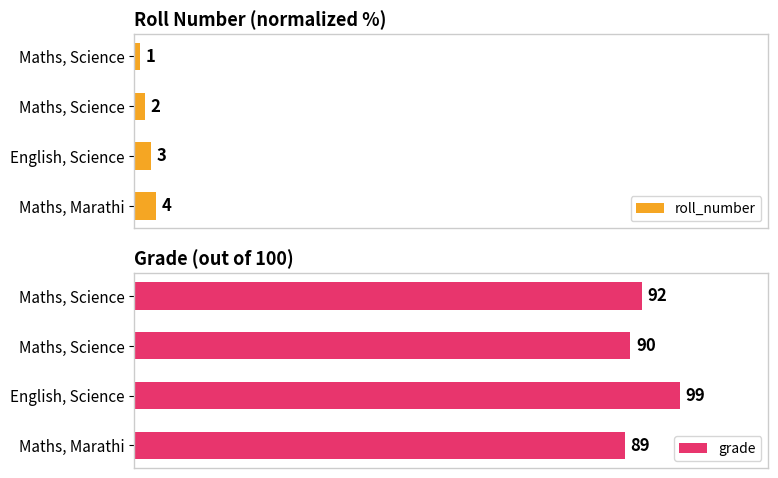

Which category has the highest value in the roll_number series?

Maths, Marathi